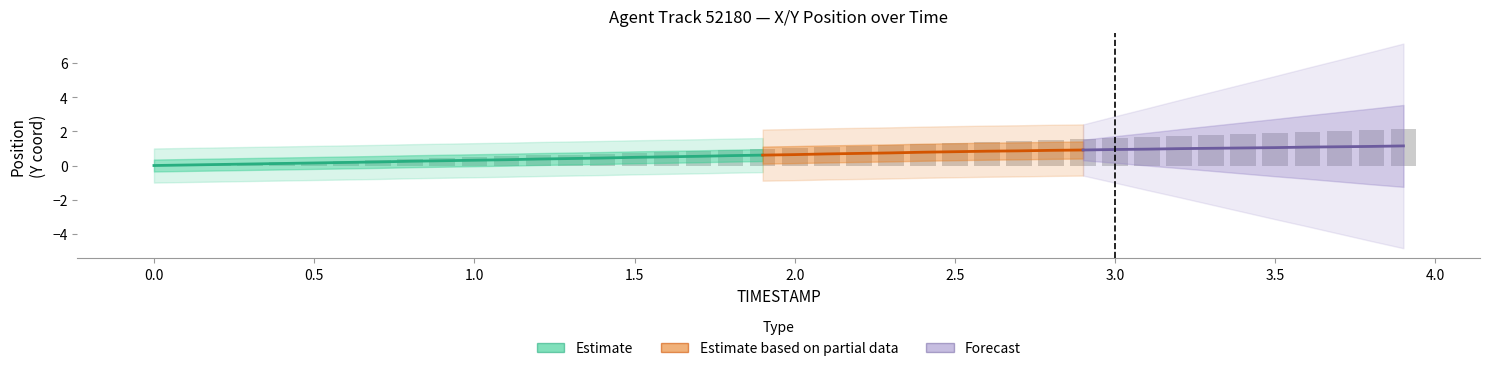

Reading left to right, transcribe all the data shown in this chart.

0.0	0.0	0.1	0.1	0.2	0.2	0.3	0.3	0.4	0.4	0.5	0.5	0.6	0.6	0.7	0.8	0.8	0.9	0.9	1.0	1.0	1.1	1.1	1.2	1.3	1.3	1.4	1.4	1.5	1.6	1.6	1.7	1.7	1.8	1.9	1.9	2.0	2.0	2.1	2.2